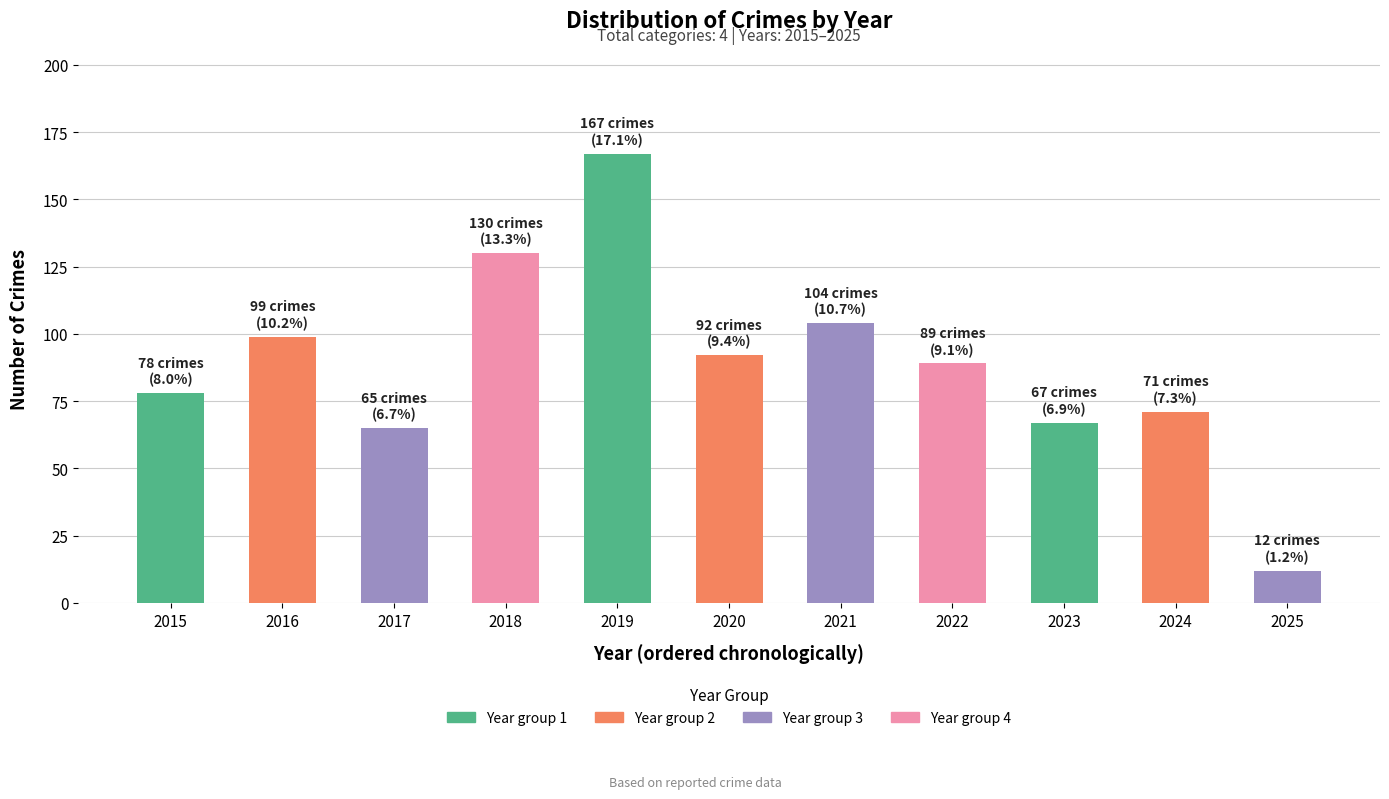

True or false: the data shows 44 at 2020.

False